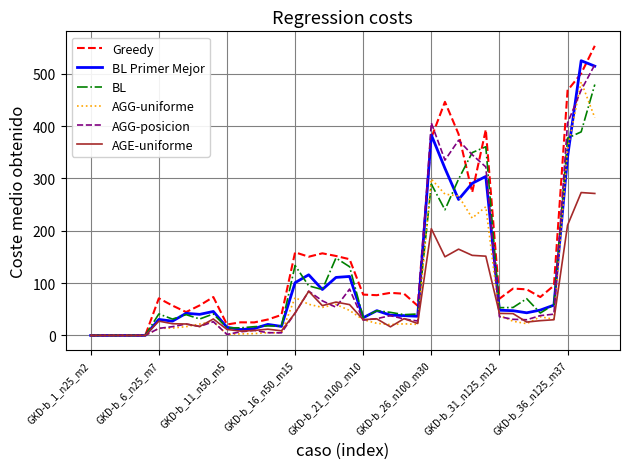

Is this an area chart (filled region under the line)?

No